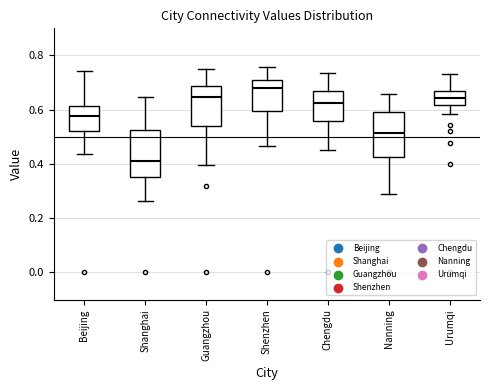

Which box has the highest median line?

Shenzhen